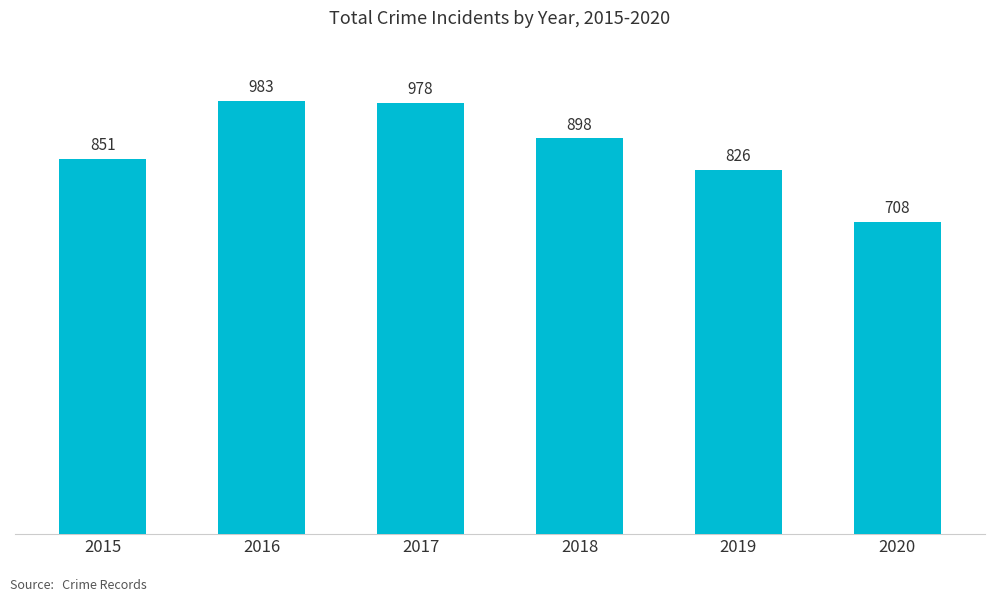

Count the number of data series in this chart.

1